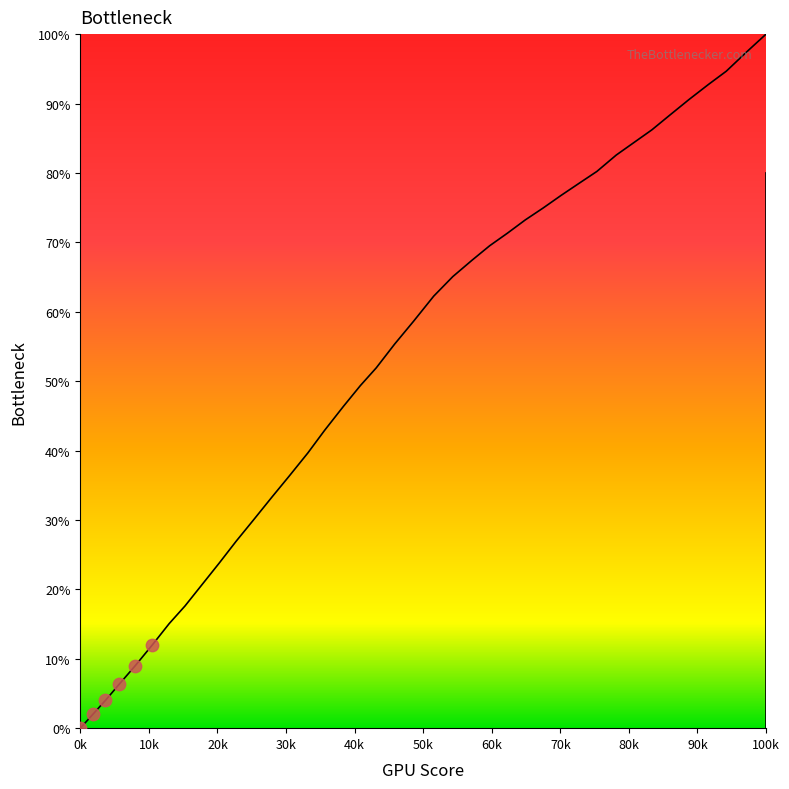

Is the value of x at 17 greater than the value of y at 36?

No